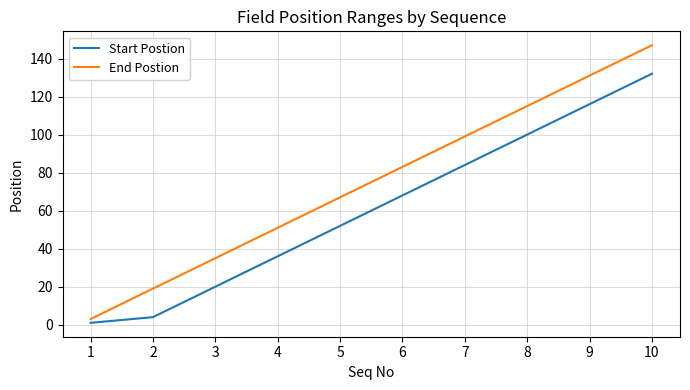

The value of End Postion at 10 is 206. True or false?

False